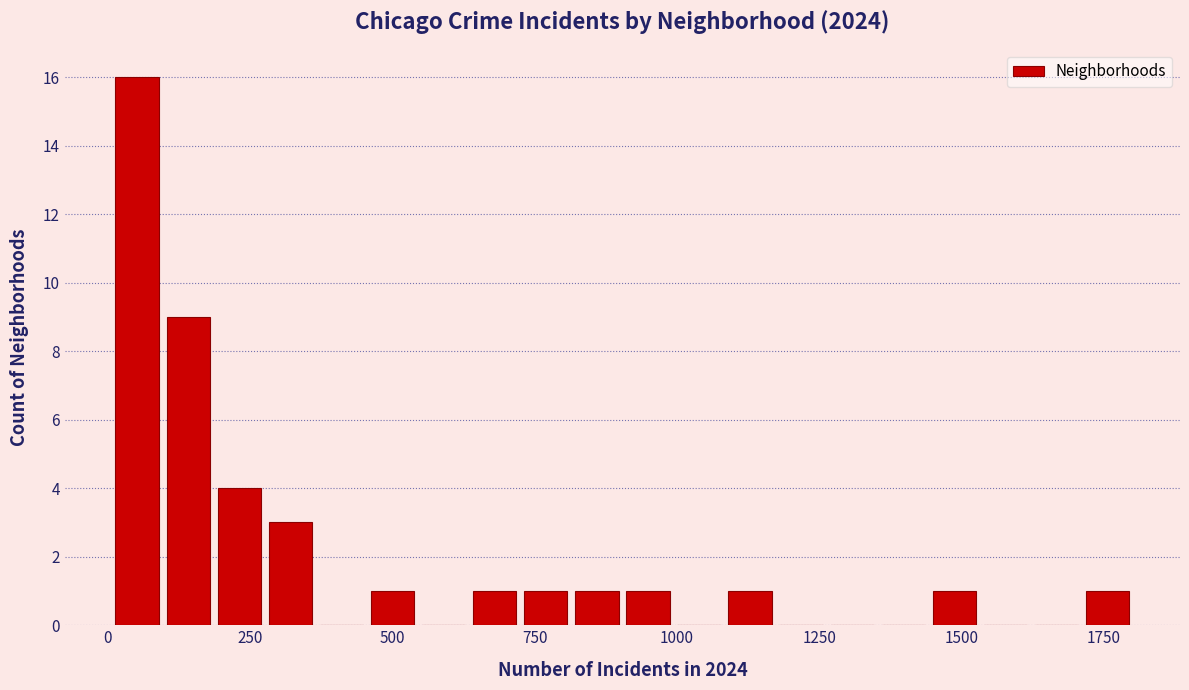

Around what value on the x-axis is the tallest bar? Give the approximate position of its centre, as read against the axis.

50